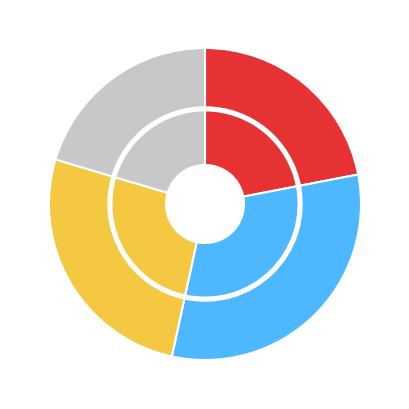

True or false: house accounts for 15% of the total.

False